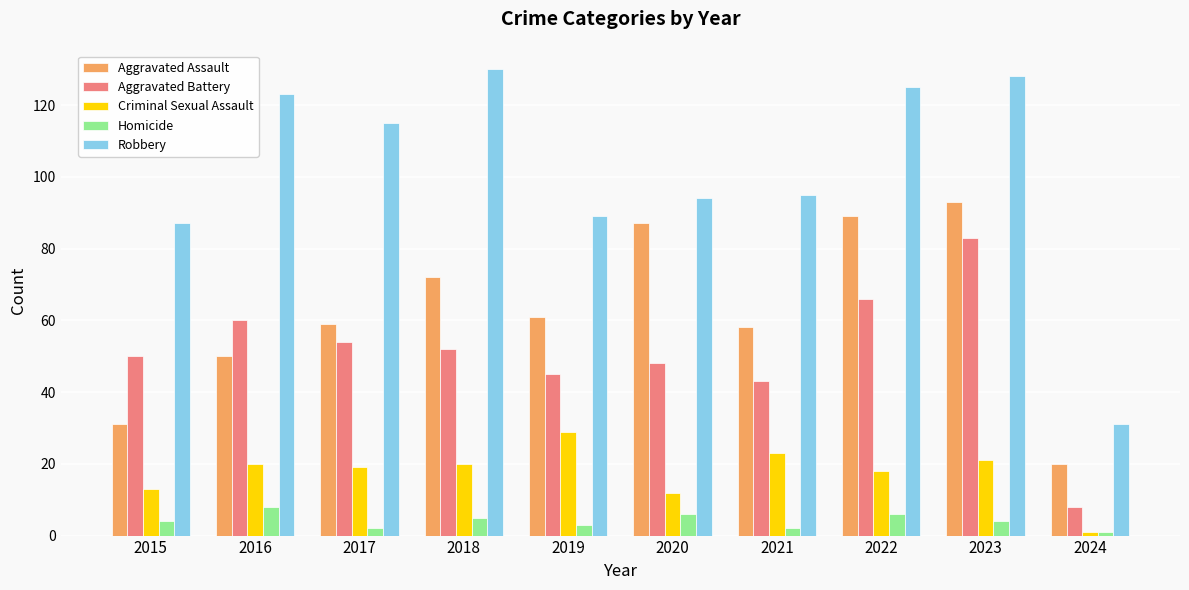

Which series has the largest total across all categories?

Robbery